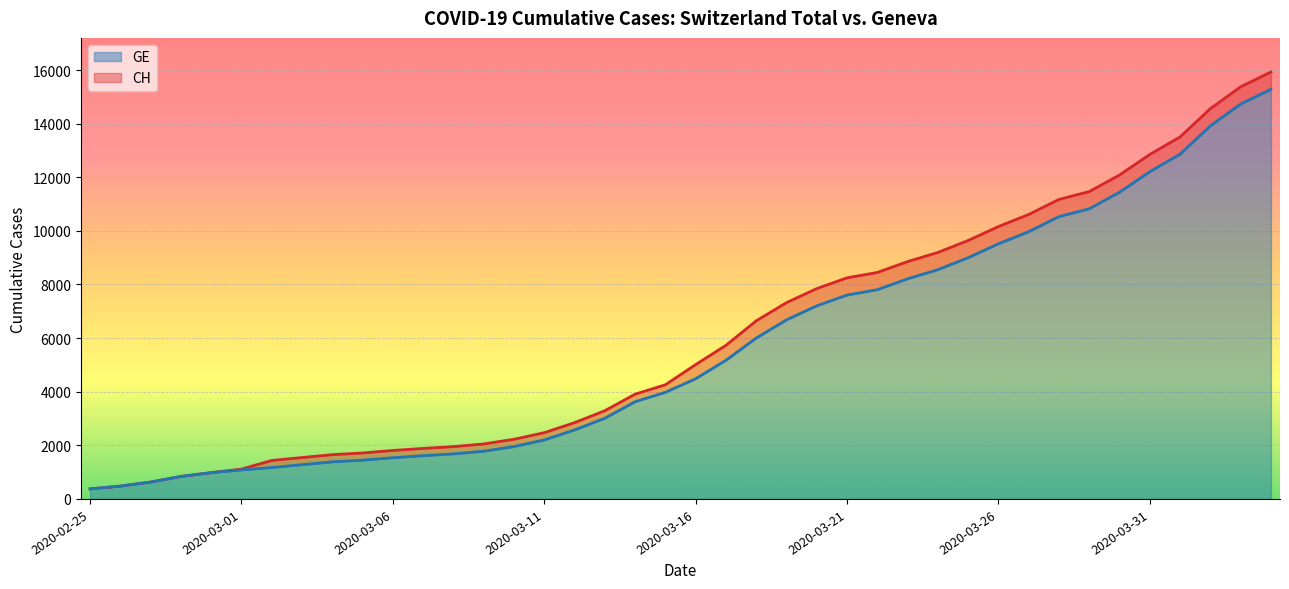

Rank the series at 2020-03-15 from lowest to highest value.

GE, CH